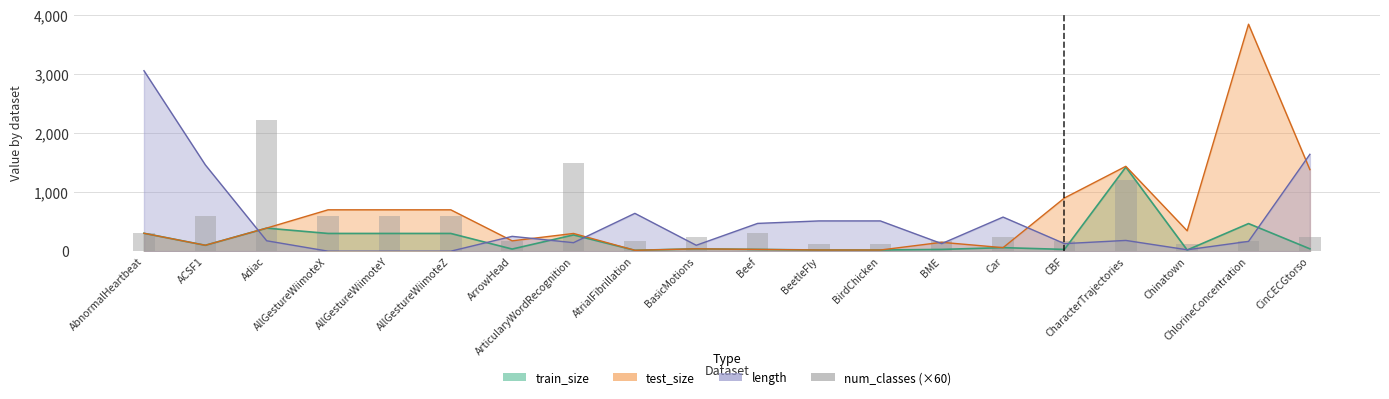

Where does the data first go above 240?

AbnormalHeartbeat